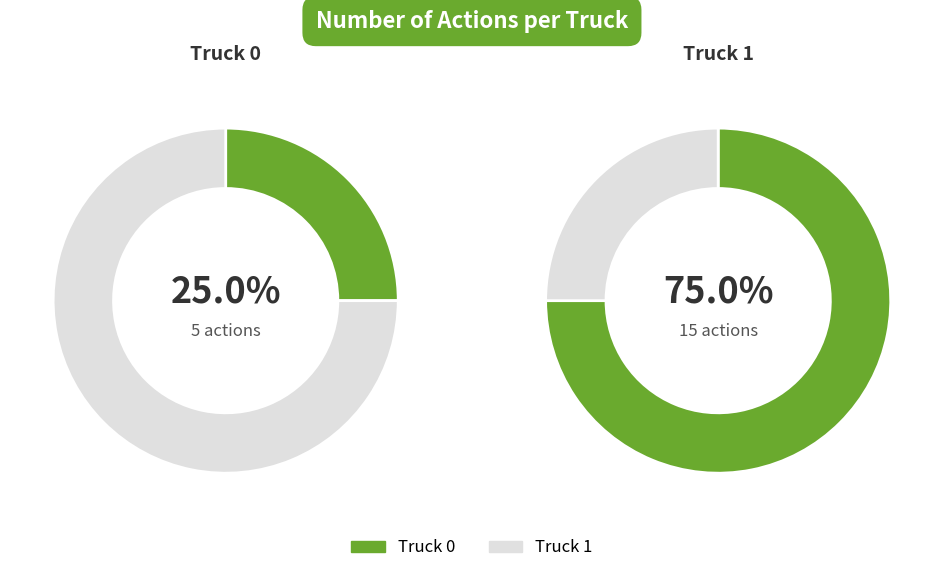

To the nearest percent, what is the difference between the largest and smallest slice percentages?

50%